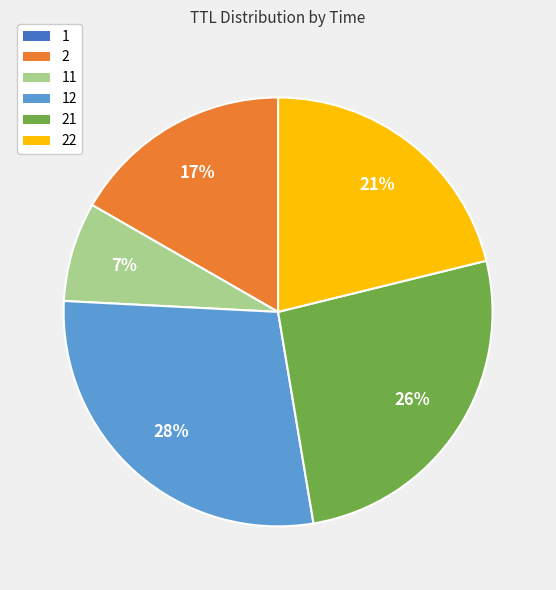

To the nearest percent, what is the average slice percentage?

17%